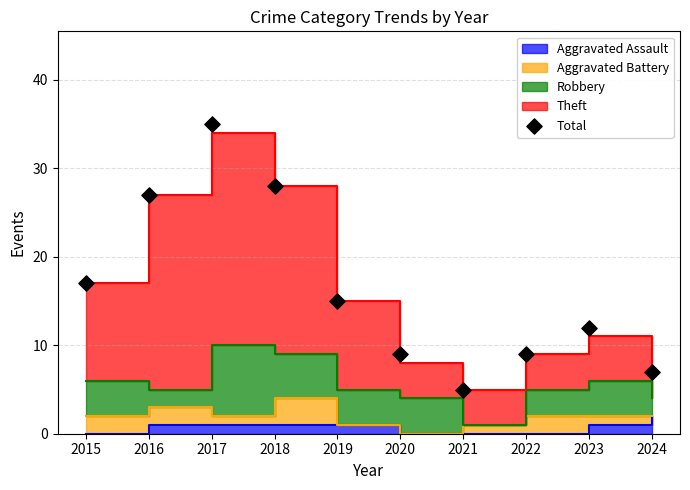

What is the change in value from 2018 to 2020?

-19